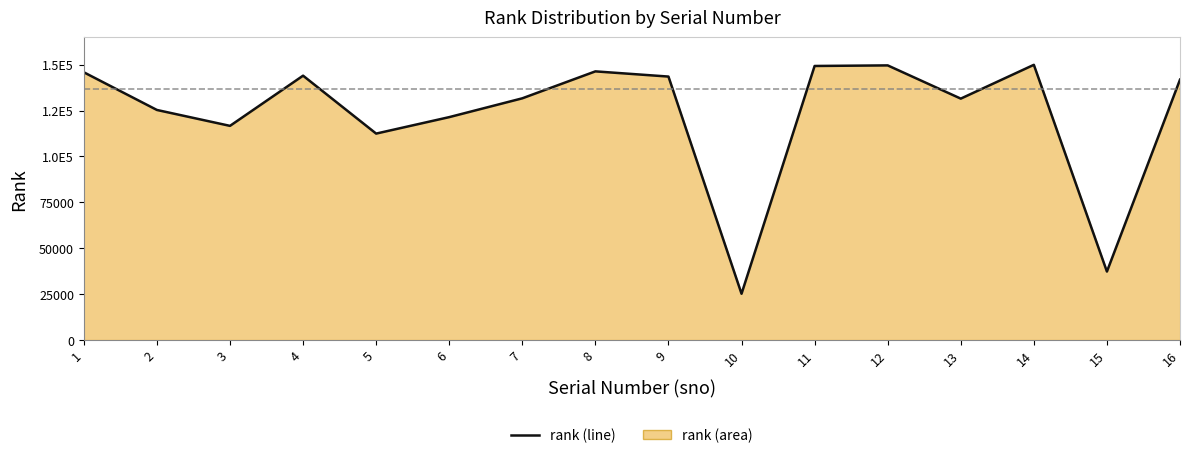

True or false: the data shows 143513 at 9.

True